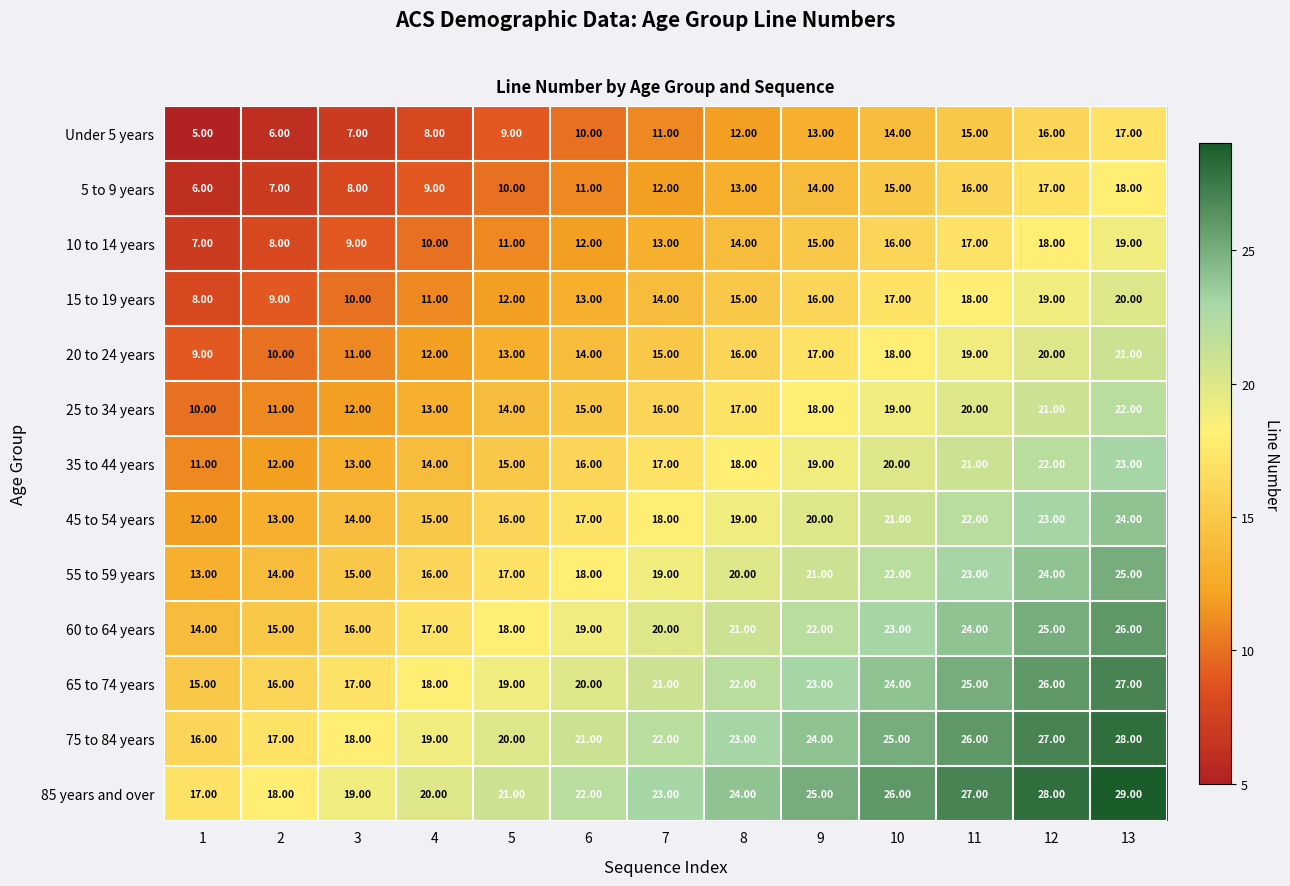

At how many categories does at least one series exceed 8?

13